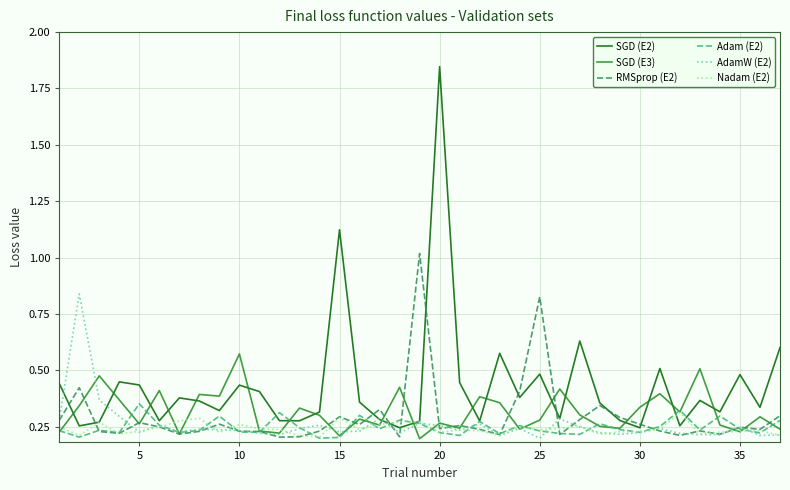

Which series has the largest range (max minus min)?

SGD (E2)